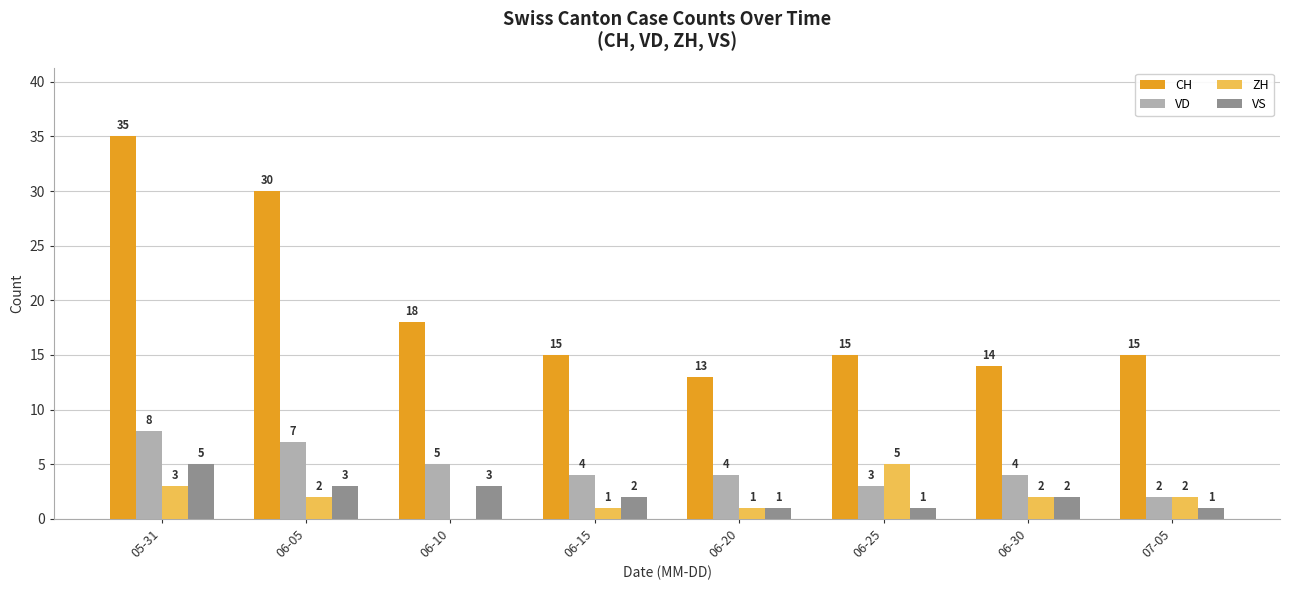

At which label does CH first exceed 15?

05-31